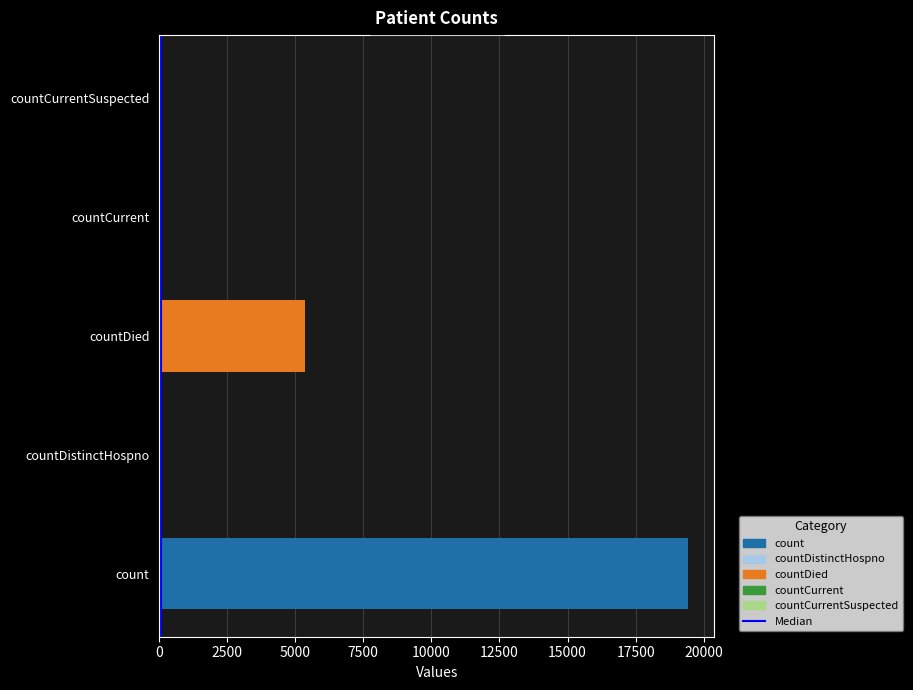

How many values are between 0 and 1?

2